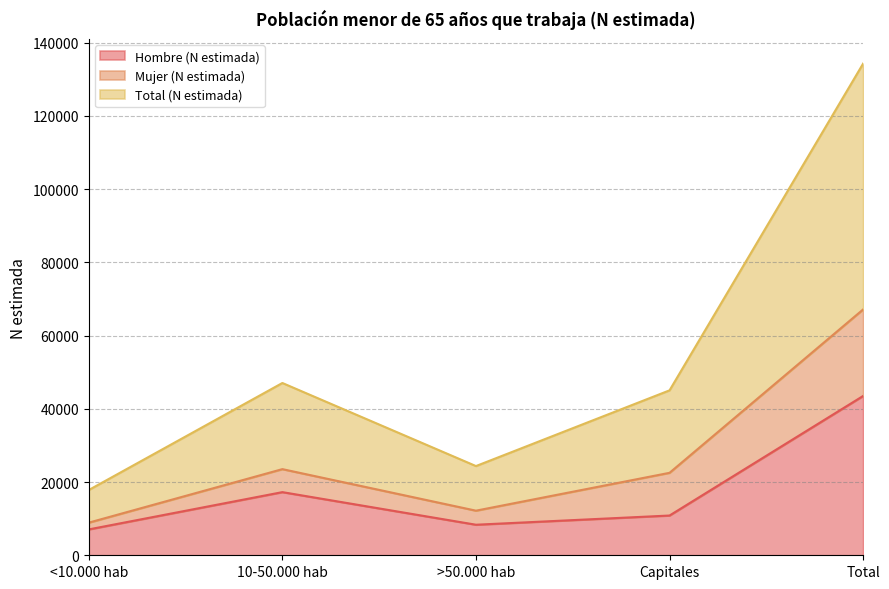

What is the average value of the Total (N estimada) series?

53707